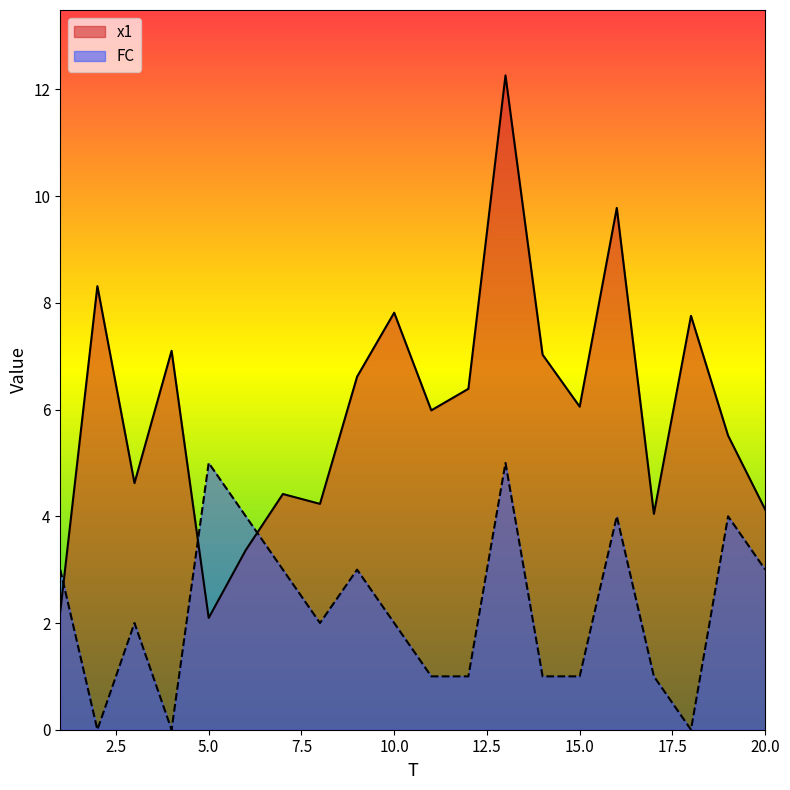

List the series in order of their peak value, lowest first.

FC, x1